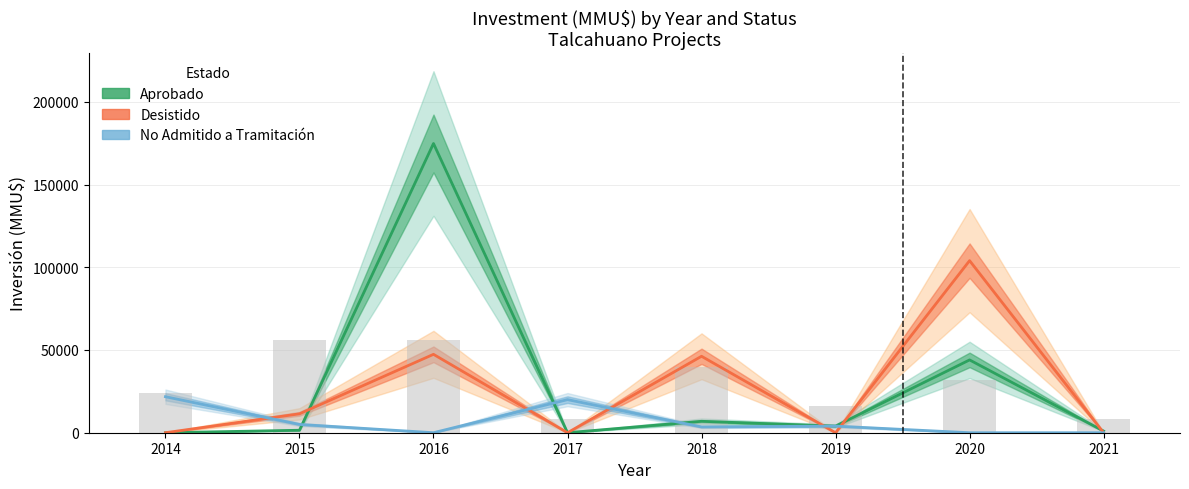

List the labels in order of Desistido value, smallest first.

2014, 2017, 2019, 2021, 2015, 2018, 2016, 2020